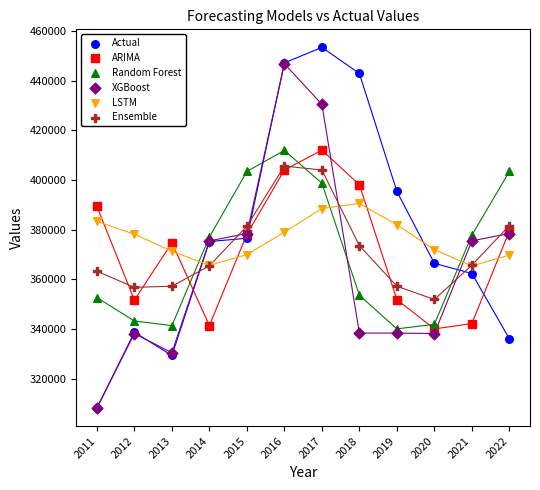

What are all the series names shown in the legend?

Actual, ARIMA, Random Forest, XGBoost, LSTM, Ensemble